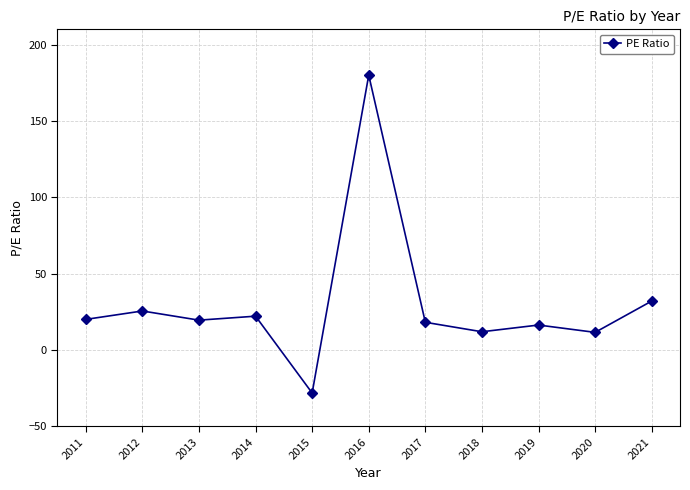

How many lines are shown in the chart?

1